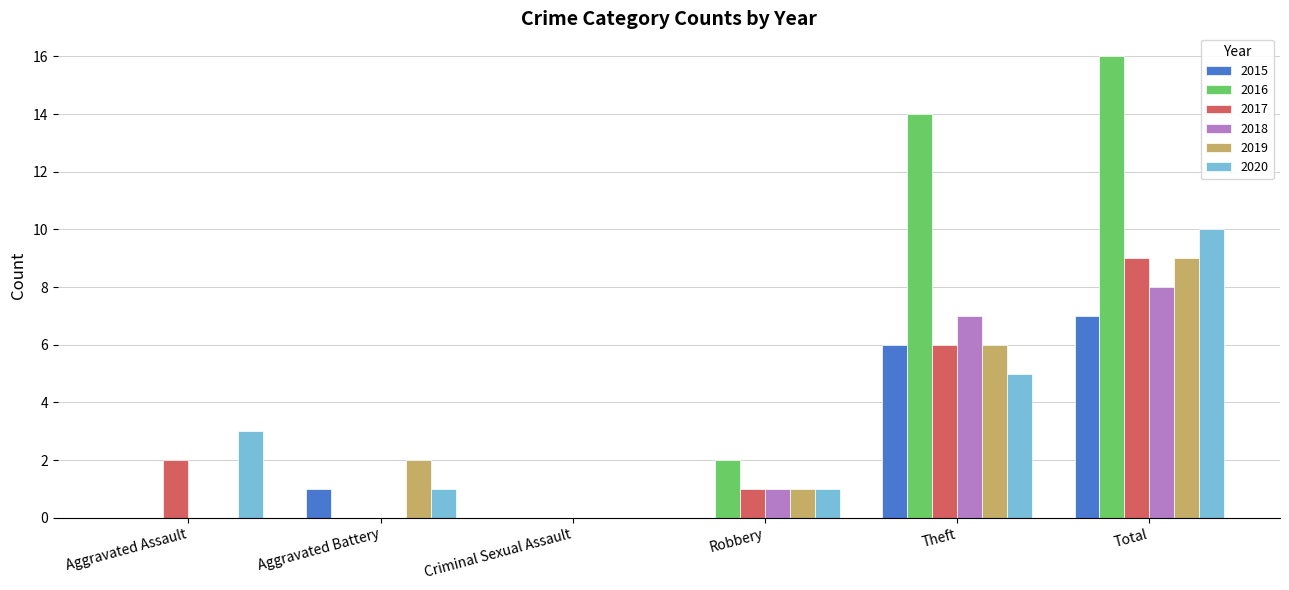

What value does the 2018 series have at Theft?

7